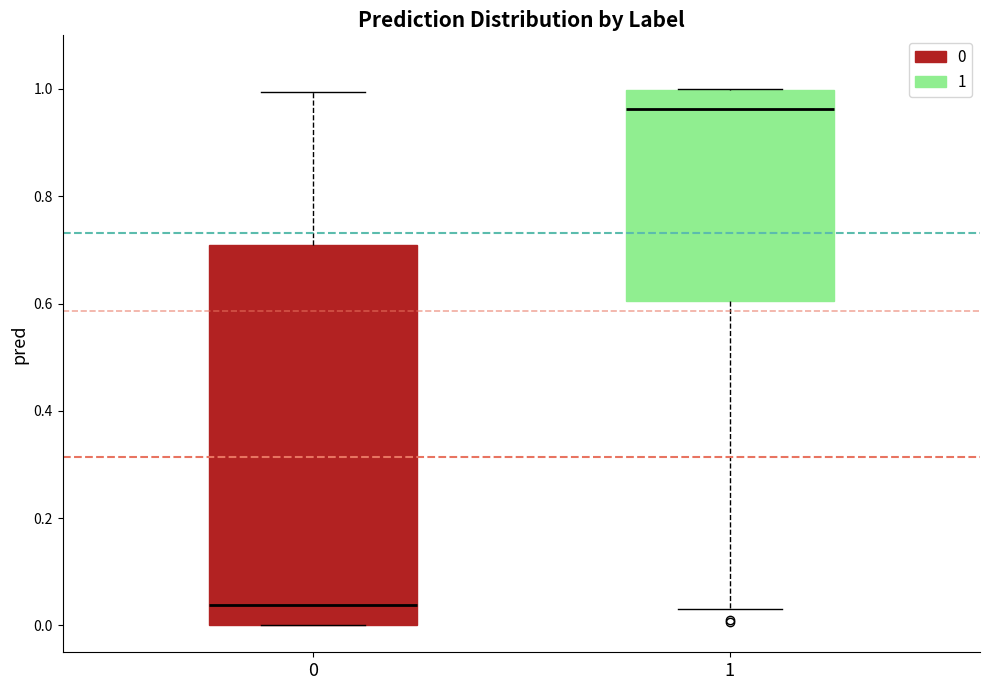

Reading left to right, transcribe this box plot: for each box, give where its median line is, the range the box spans, and where its two whiskers end, as read against the y-axis. The values are not printed on the chart, so give them approximately, as read against the axis.

0: median 0.04, box 0.00 to 0.70, whiskers 0.00 to 1.00
1: median 0.96, box 0.60 to 1.00, whiskers 0.04 to 1.00